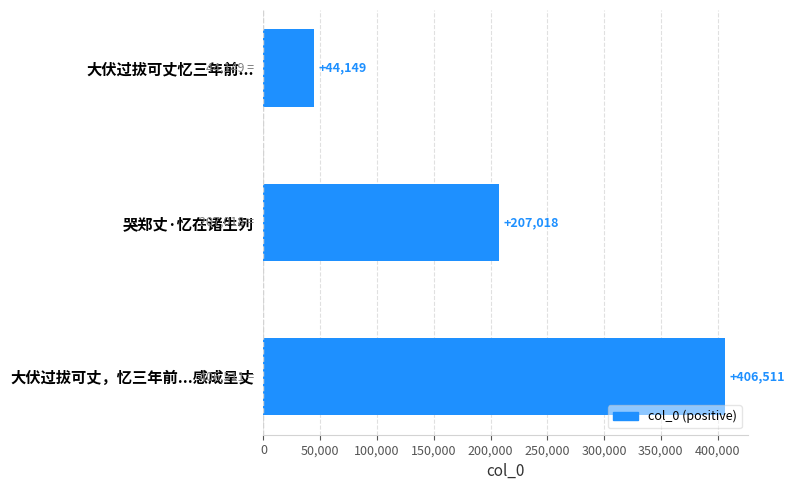

Reading top to bottom, extract all data points from this chart.

大伏过拔可丈忆三年前...=44149	哭郑丈·忆在诸生列=207018	大伏过拔可丈，忆三年前...感成呈丈=406511